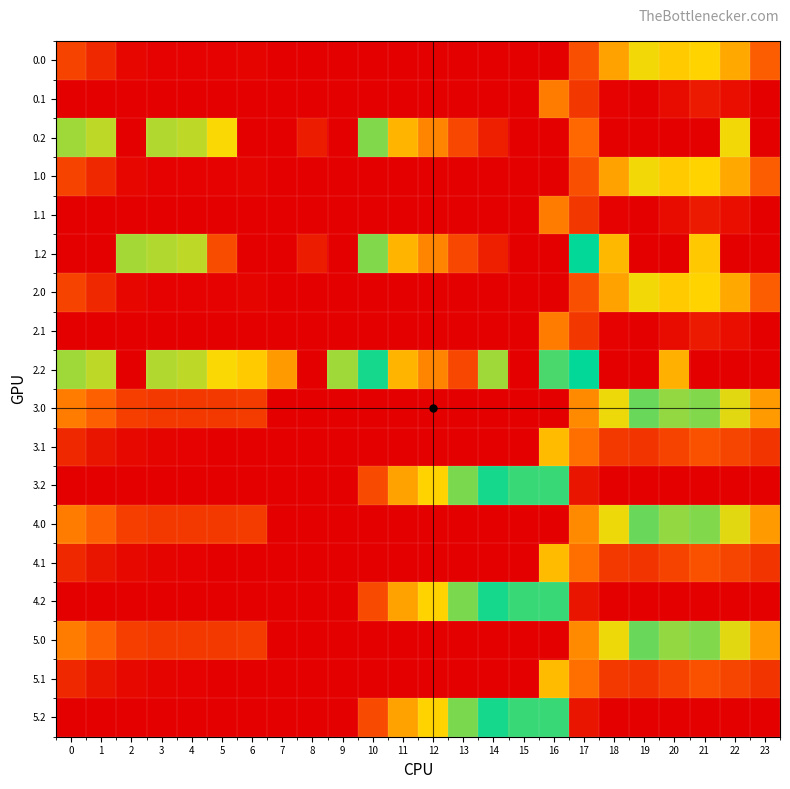

Reading right to left, extract all data points from this chart.

0.0: 23=111.3	22=192.3	21=238.4	20=229.9	19=249.2	18=186.7	17=94.8	16=0.0	15=0.0	14=0.0	13=0.0	12=0.0	11=0.0	10=0.0	9=0.0	8=0.0	7=0.0	6=8.0	5=3.8	4=4.9	3=4.4	2=10.3	1=49.5	0=82.0
0.1: 23=0.0	22=19.9	21=32.4	20=14.5	19=0.2	18=5.4	17=66.6	16=147.3	15=0.0	14=0.0	13=0.0	12=0.0	11=0.0	10=0.0	9=0.0	8=0.0	7=0.0	6=0.0	5=0.0	4=0.0	3=0.0	2=0.0	1=0.0	0=0.0
0.2: 23=0.0	22=247.4	21=0.0	20=0.0	19=0.0	18=0.0	17=123.4	16=726.6	15=725.8	14=687.4	13=640.4	12=571.2	11=520.6	10=423.5	9=0.0	8=35.3	7=0.0	6=0.0	5=245.0	4=274.4	3=281.0	2=0.0	1=272.7	0=287.1
1.0: 23=111.3	22=192.3	21=238.4	20=229.9	19=249.2	18=186.7	17=94.8	16=0.0	15=0.0	14=0.0	13=0.0	12=0.0	11=0.0	10=0.0	9=0.0	8=0.0	7=0.0	6=8.0	5=3.8	4=4.9	3=4.4	2=10.3	1=49.5	0=82.0
1.1: 23=0.0	22=19.9	21=32.4	20=14.5	19=0.2	18=5.4	17=66.6	16=147.3	15=0.0	14=0.0	13=0.0	12=0.0	11=0.0	10=0.0	9=0.0	8=0.0	7=0.0	6=0.0	5=0.0	4=0.0	3=0.0	2=0.0	1=0.0	0=0.0
1.2: 23=0.0	22=0.0	21=226.4	20=0.0	19=0.0	18=210.0	17=362.4	16=726.6	15=725.8	14=687.4	13=640.4	12=571.2	11=520.6	10=423.5	9=0.0	8=35.3	7=0.0	6=0.0	5=91.4	4=274.4	3=281.0	2=285.5	1=0.0	0=0.0
2.0: 23=111.3	22=192.3	21=238.4	20=229.9	19=249.2	18=186.7	17=94.8	16=0.0	15=0.0	14=0.0	13=0.0	12=0.0	11=0.0	10=0.0	9=0.0	8=0.0	7=0.0	6=8.0	5=3.8	4=4.9	3=4.4	2=10.3	1=49.5	0=82.0
2.1: 23=0.0	22=19.9	21=32.4	20=14.5	19=0.2	18=5.4	17=66.6	16=147.3	15=0.0	14=0.0	13=0.0	12=0.0	11=0.0	10=0.0	9=0.0	8=0.0	7=0.0	6=0.0	5=0.0	4=0.0	3=0.0	2=0.0	1=0.0	0=0.0
2.2: 23=0.0	22=0.0	21=0.0	20=199.2	19=0.0	18=0.0	17=362.4	16=326.6	15=725.8	14=287.4	13=640.4	12=571.2	11=520.6	10=374.2	9=288.5	8=0.0	7=176.6	6=228.8	5=245.0	4=274.4	3=281.0	2=0.0	1=272.7	0=287.1
3.0: 23=176.3	22=257.3	21=303.4	20=294.9	19=314.2	18=251.7	17=159.8	16=0.0	15=0.0	14=0.0	13=0.0	12=0.0	11=0.0	10=0.0	9=0.0	8=0.0	7=0.0	6=73.0	5=68.8	4=69.9	3=69.4	2=75.3	1=114.5	0=147.0
3.1: 23=64.4	22=84.9	21=97.4	20=79.5	19=65.2	18=70.4	17=131.6	16=212.3	15=0.0	14=0.0	13=0.0	12=0.0	11=0.0	10=0.0	9=0.0	8=0.0	7=0.0	6=0.0	5=0.0	4=4.6	3=7.7	2=12.9	1=26.1	0=49.6
3.2: 23=0.0	22=0.0	21=0.0	20=0.0	19=0.0	18=0.0	17=27.4	16=391.6	15=390.8	14=352.4	13=305.4	12=236.2	11=185.6	10=88.5	9=0.0	8=0.0	7=0.0	6=0.0	5=0.0	4=0.0	3=0.0	2=0.0	1=0.0	0=0.0
4.0: 23=176.3	22=257.3	21=303.4	20=294.9	19=314.2	18=251.7	17=159.8	16=0.0	15=0.0	14=0.0	13=0.0	12=0.0	11=0.0	10=0.0	9=0.0	8=0.0	7=0.0	6=73.0	5=68.8	4=69.9	3=69.4	2=75.3	1=114.5	0=147.0
4.1: 23=64.4	22=84.9	21=97.4	20=79.5	19=65.2	18=70.4	17=131.6	16=212.3	15=0.0	14=0.0	13=0.0	12=0.0	11=0.0	10=0.0	9=0.0	8=0.0	7=0.0	6=0.0	5=0.0	4=4.6	3=7.7	2=12.9	1=26.1	0=49.6
4.2: 23=0.0	22=0.0	21=0.0	20=0.0	19=0.0	18=0.0	17=27.4	16=391.6	15=390.8	14=352.4	13=305.4	12=236.2	11=185.6	10=88.5	9=0.0	8=0.0	7=0.0	6=0.0	5=0.0	4=0.0	3=0.0	2=0.0	1=0.0	0=0.0
5.0: 23=176.3	22=257.3	21=303.4	20=294.9	19=314.2	18=251.7	17=159.8	16=0.0	15=0.0	14=0.0	13=0.0	12=0.0	11=0.0	10=0.0	9=0.0	8=0.0	7=0.0	6=73.0	5=68.8	4=69.9	3=69.4	2=75.3	1=114.5	0=147.0
5.1: 23=64.4	22=84.9	21=97.4	20=79.5	19=65.2	18=70.4	17=131.6	16=212.3	15=0.0	14=0.0	13=0.0	12=0.0	11=0.0	10=0.0	9=0.0	8=0.0	7=0.0	6=0.0	5=0.0	4=4.6	3=7.7	2=12.9	1=26.1	0=49.6
5.2: 23=0.0	22=0.0	21=0.0	20=0.0	19=0.0	18=0.0	17=27.4	16=391.6	15=390.8	14=352.4	13=305.4	12=236.2	11=185.6	10=88.5	9=0.0	8=0.0	7=0.0	6=0.0	5=0.0	4=0.0	3=0.0	2=0.0	1=0.0	0=0.0